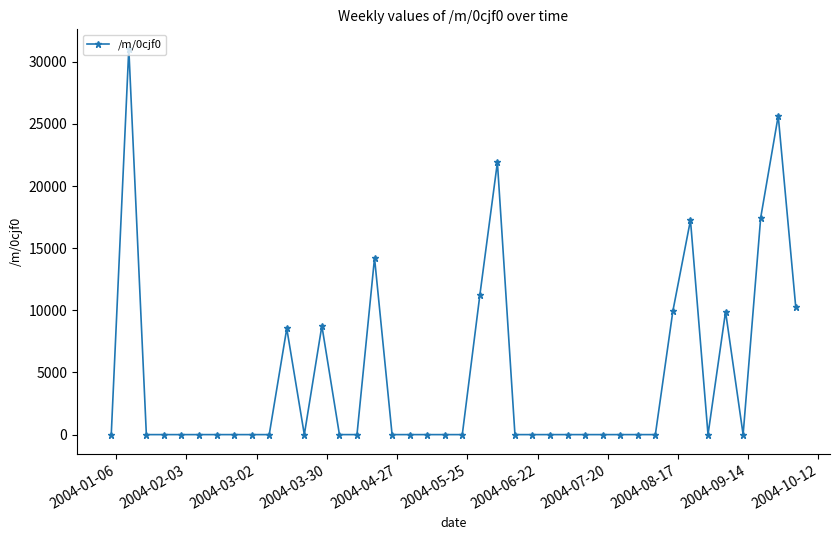

True or false: the data has more than 2 interior local peaks.

True